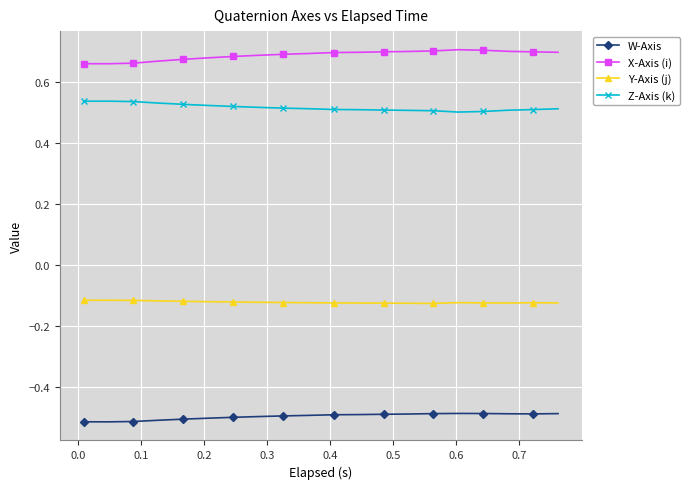

Rank the series by their maximum value, from highest to lowest.

X-Axis (i), Z-Axis (k), Y-Axis (j), W-Axis